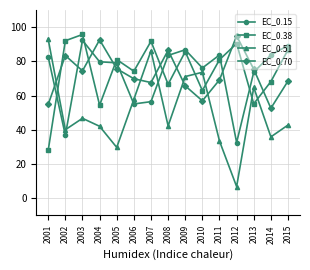

What is the difference between the maximum and second lowest values in the EC_0.70 series?

40.1